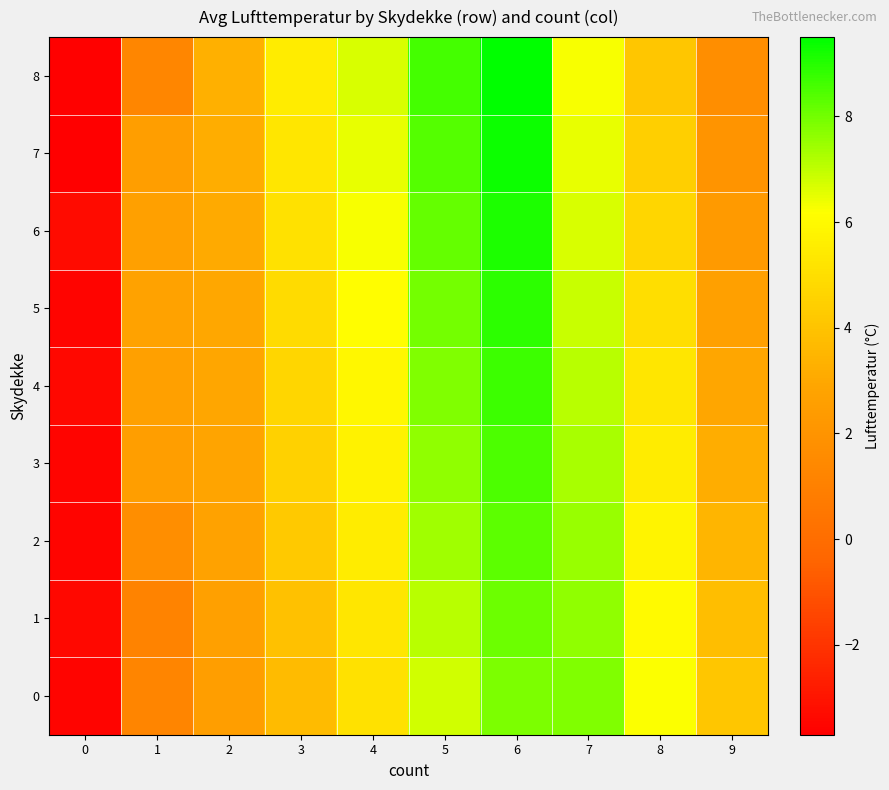

Which series has the largest total across all categories?

6